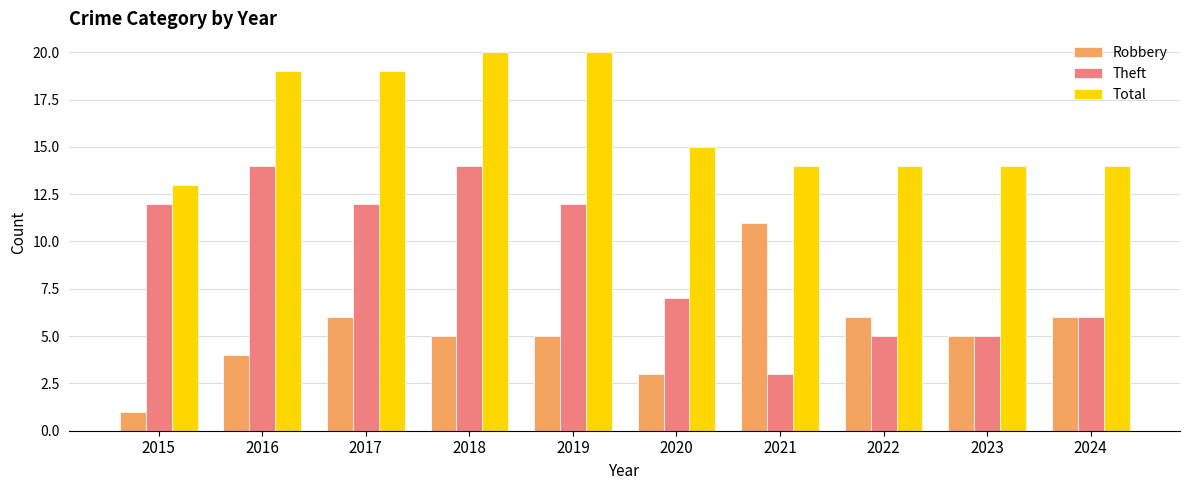

At which label does Robbery first exceed 5?

2017